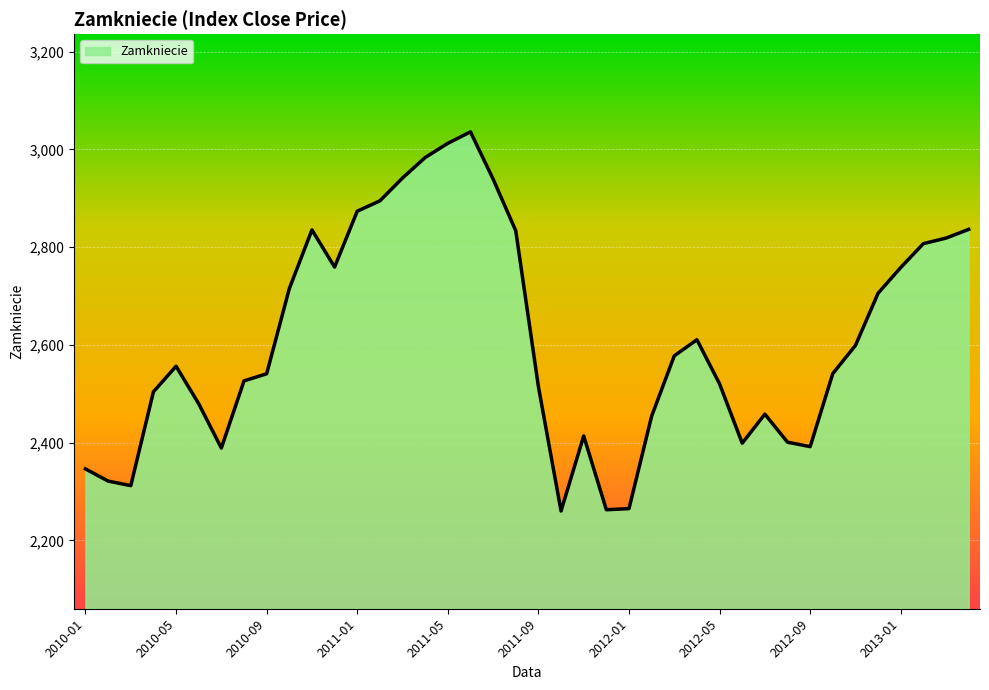

What is the difference between the maximum and minimum values?

775.8